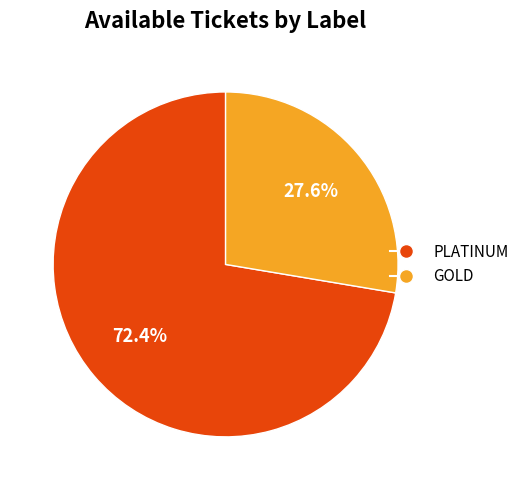

What percentage is the PLATINUM slice, to the nearest percent?

72%